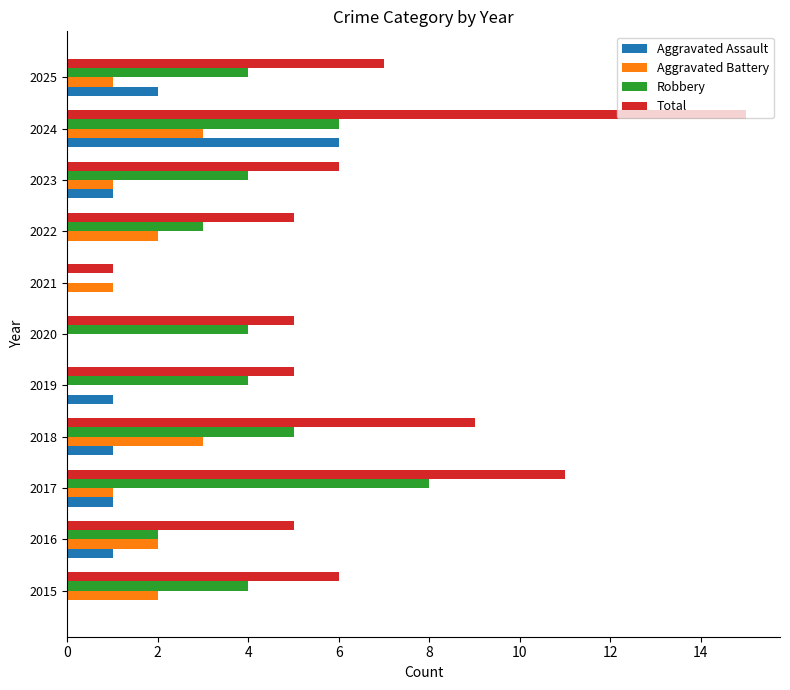

At which category is the sum across all series the highest?

2024